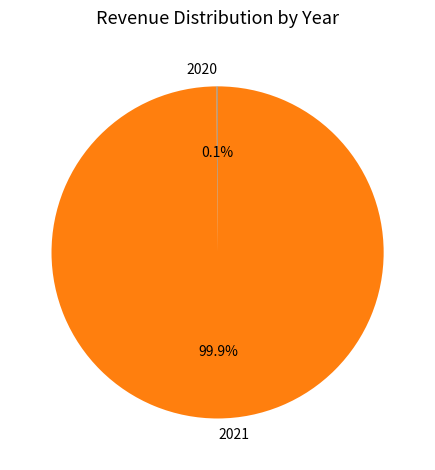

How much of the chart is everything except 2021?

0.1%